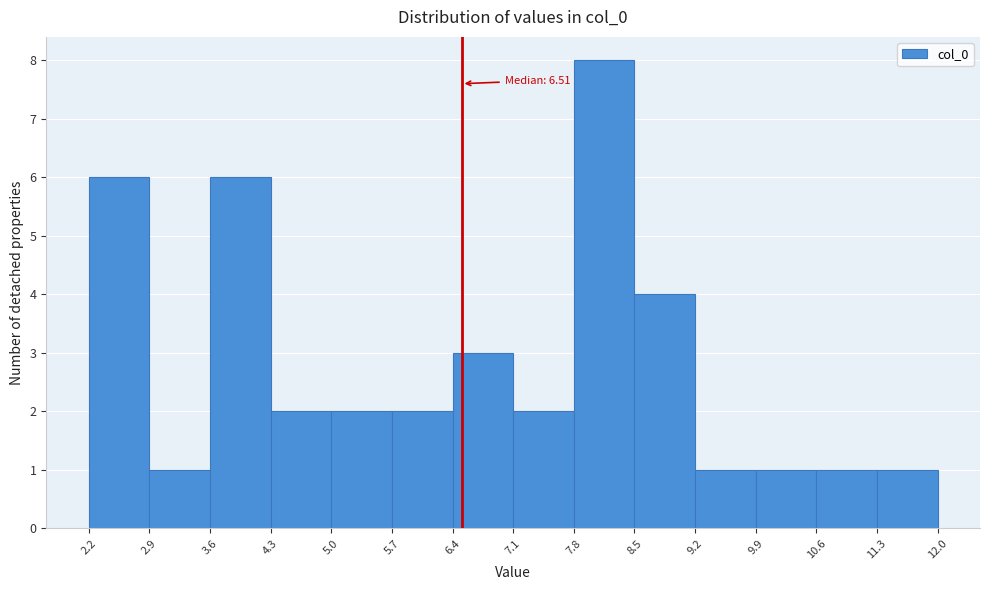

Over which range of the x-axis is the bar tallest?

7.8 to 8.5